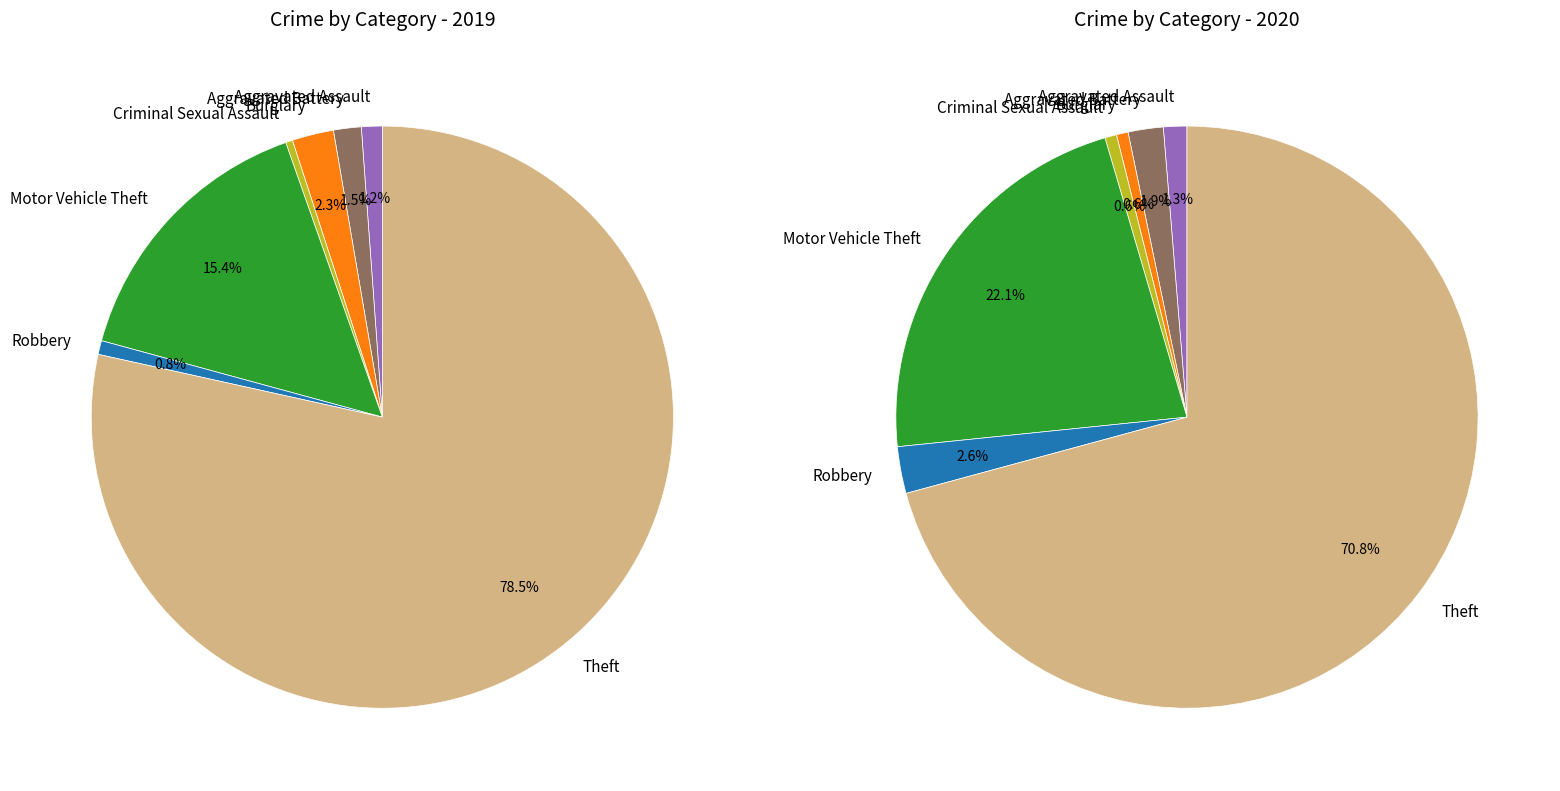

Rank the series at 2 from highest to lowest value.

values_2019, values_2020